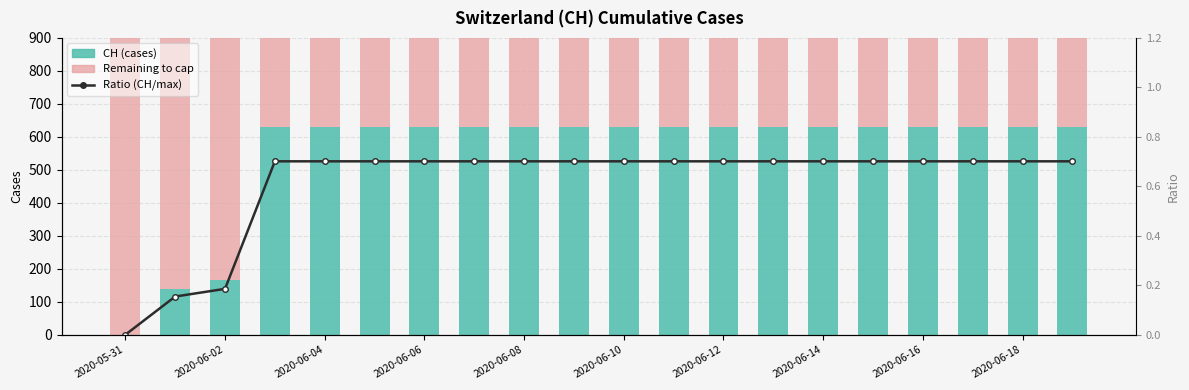

The CH (cases) series shows 631.0 at 2020-06-14. True or false?

True